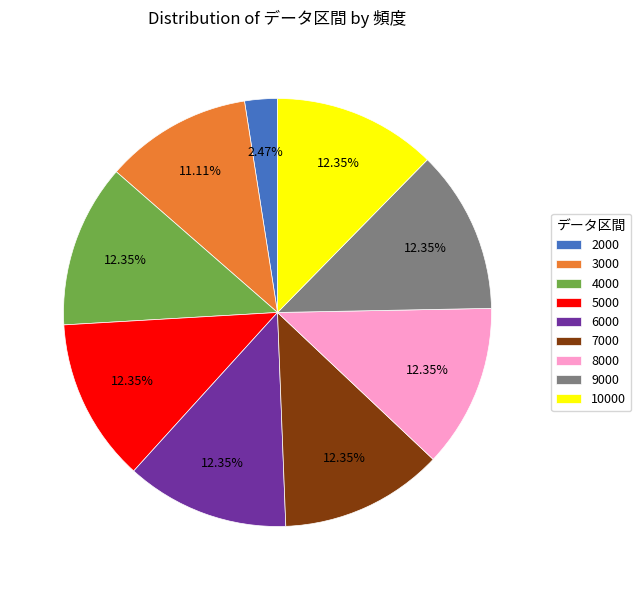

What is the total percentage of 2000 and 6000?

14.8%